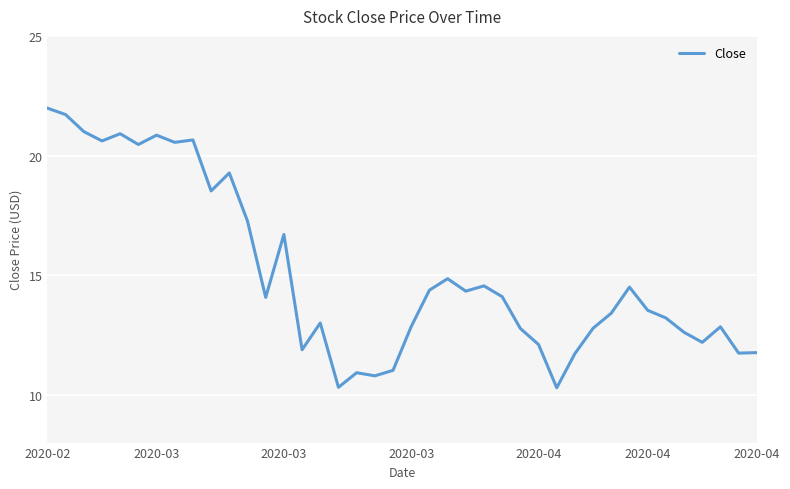

What is the difference between the maximum and minimum values?

11.7